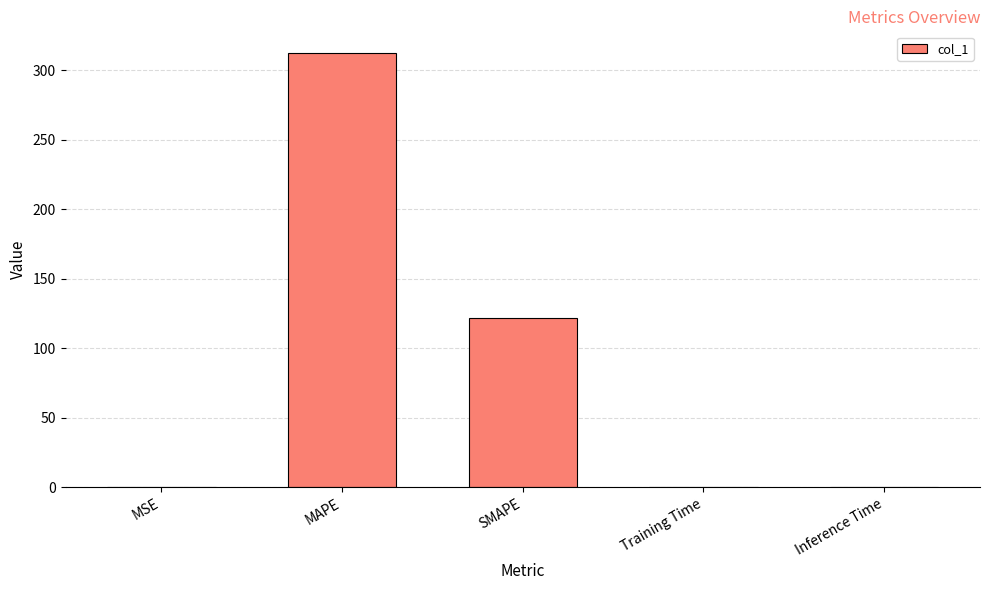

Read the value at MAPE.

312.4